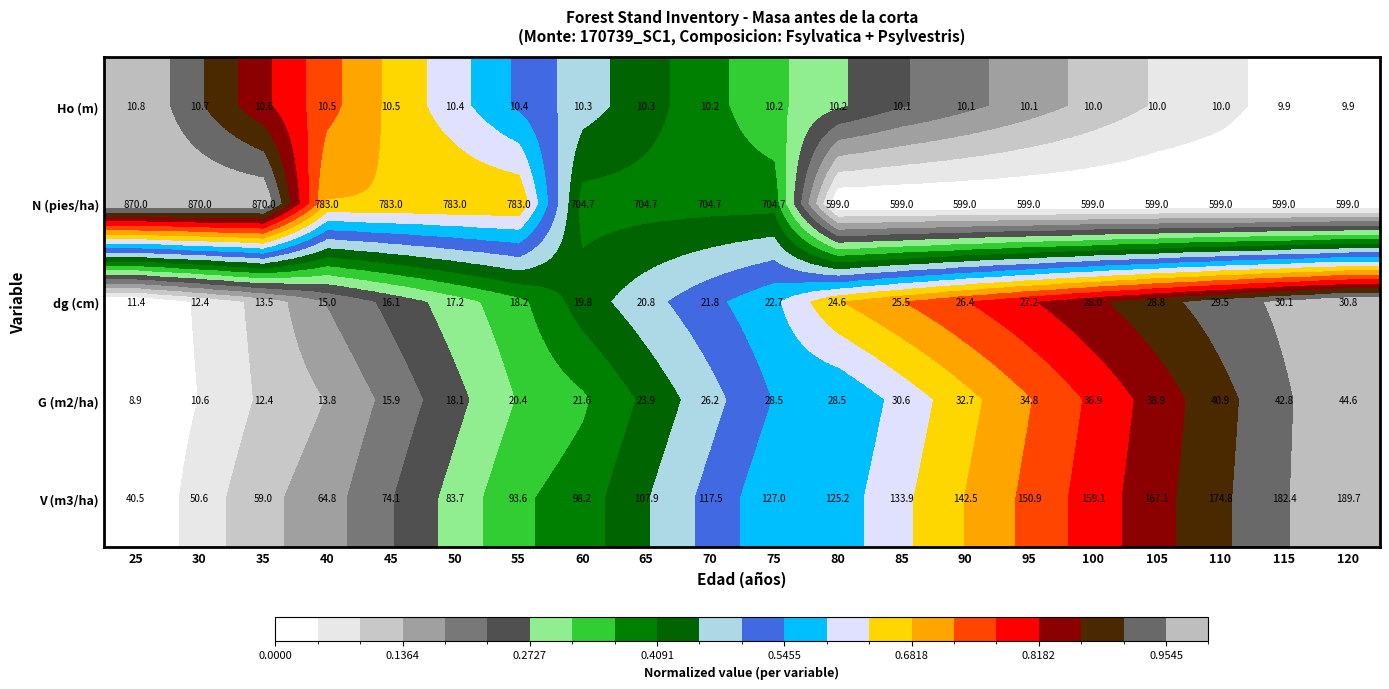

Is it true that V (m3/ha) equals 225.8 at 105?

False